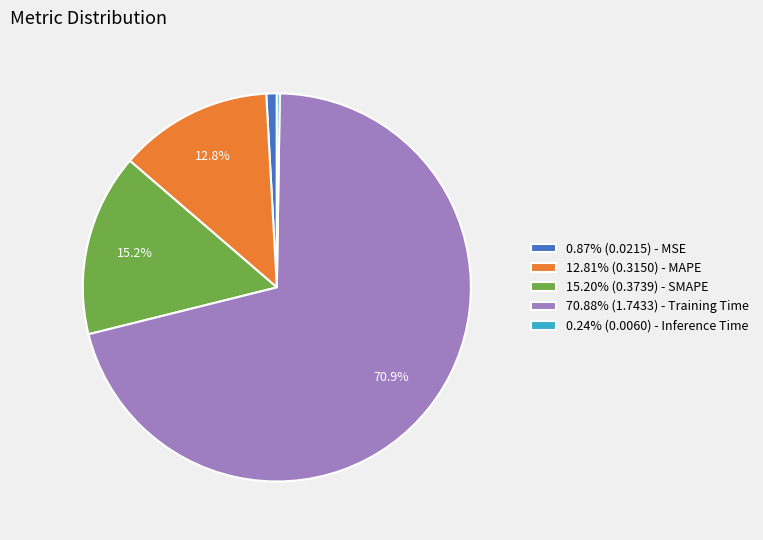

How much of the chart is everything except 70.88% (1.7433) - Training Time?

29.1%